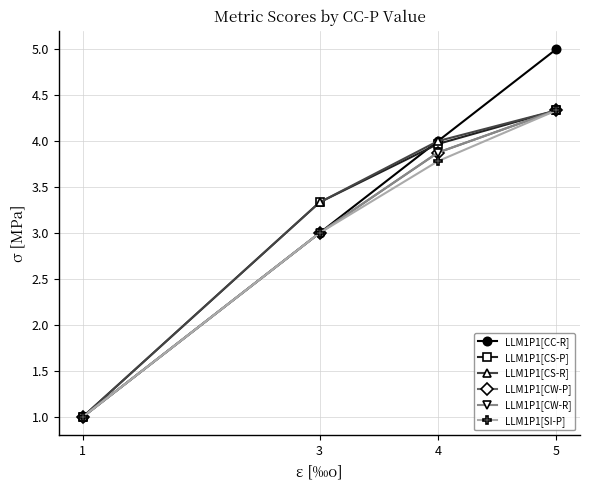

Is this an area chart (filled region under the line)?

No